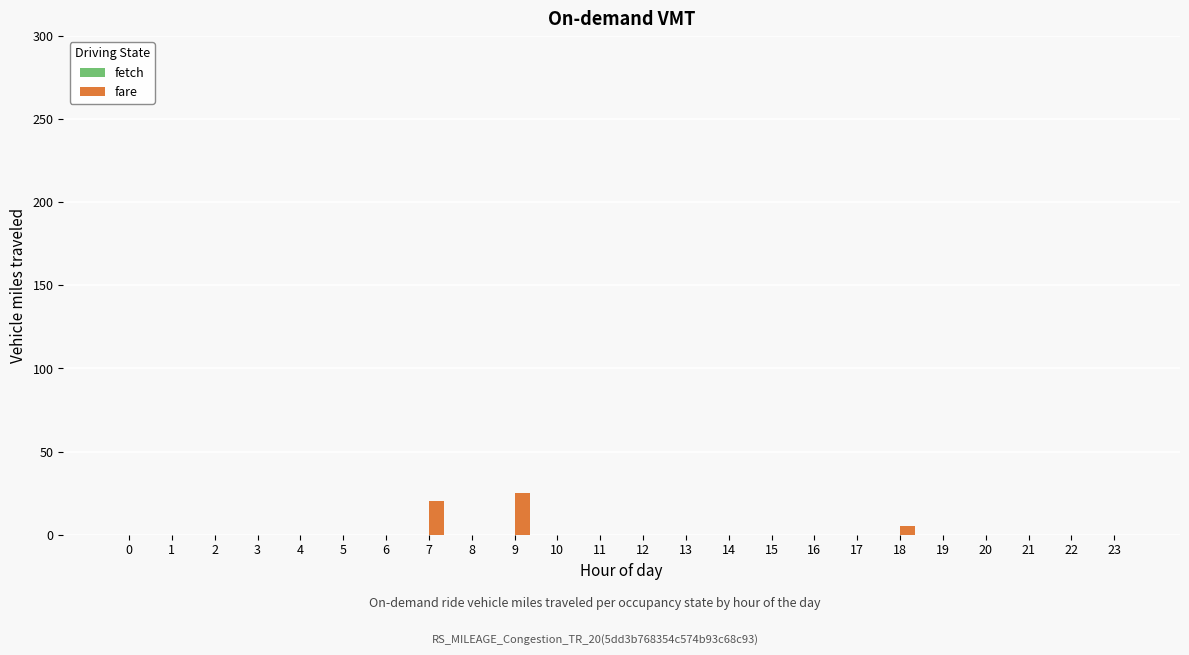

What is the maximum value shown in the chart?

25